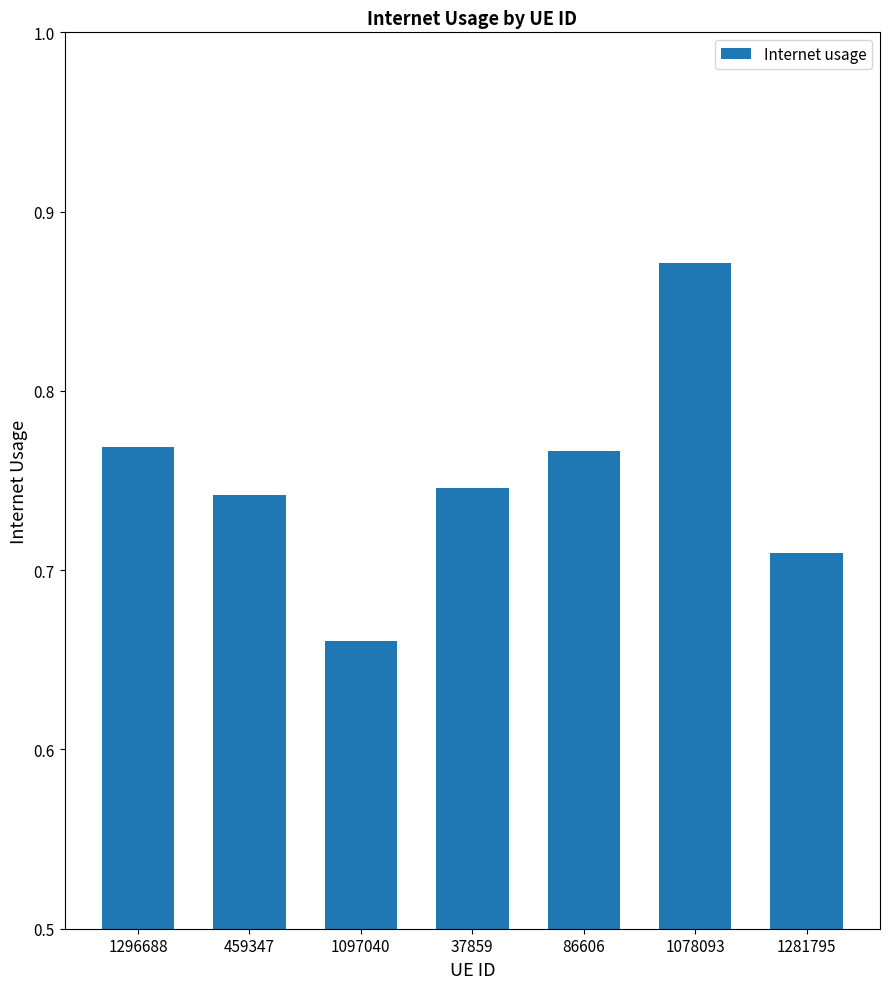

Is it true that the value at 1281795 is 1.1?

False